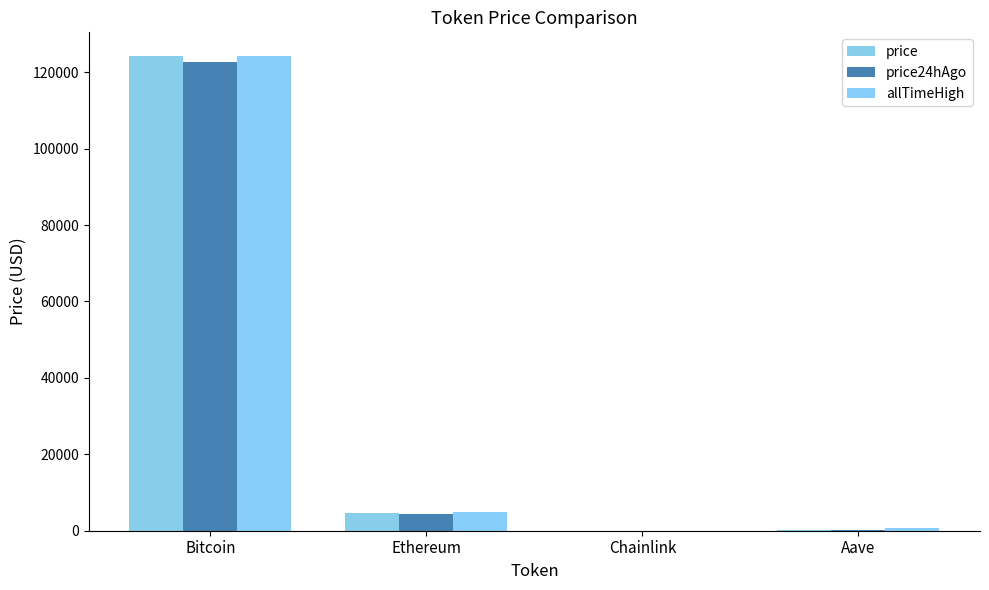

Reading left to right, list all the values displayed in this chart.

price: 124216.0	4550.6	22.4	289.5
price24hAgo: 122536.0	4499.7	22.2	286.7
allTimeHigh: 124128.0	4946.1	52.7	661.7